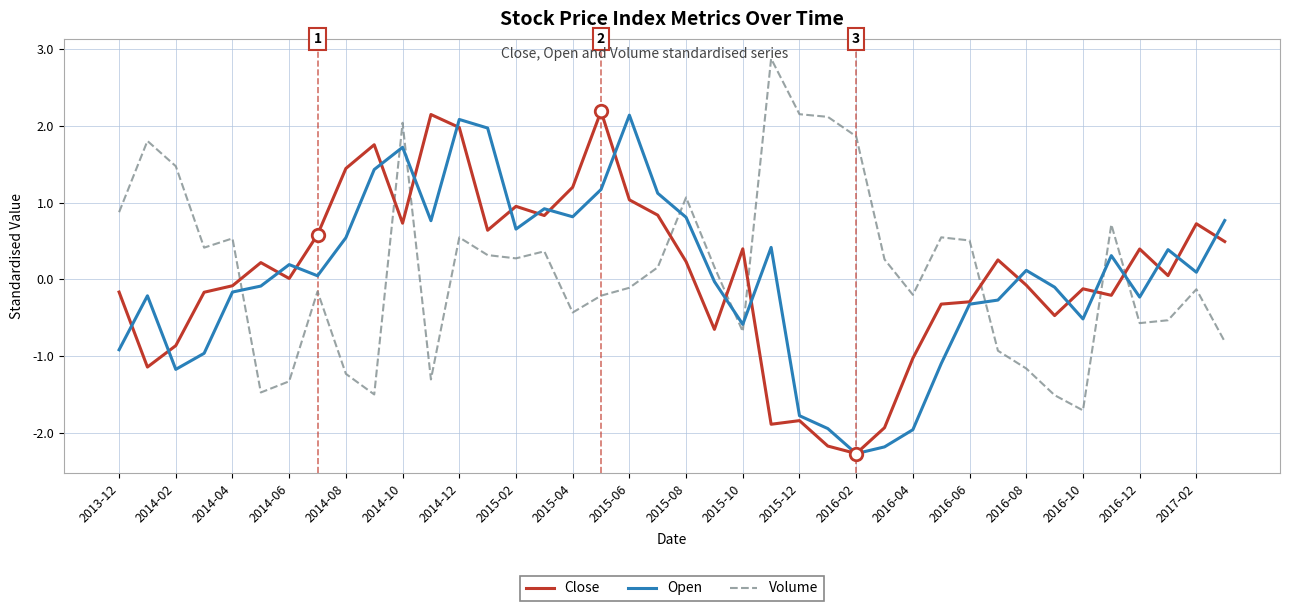

How many interior local valleys does the Open series have?

10